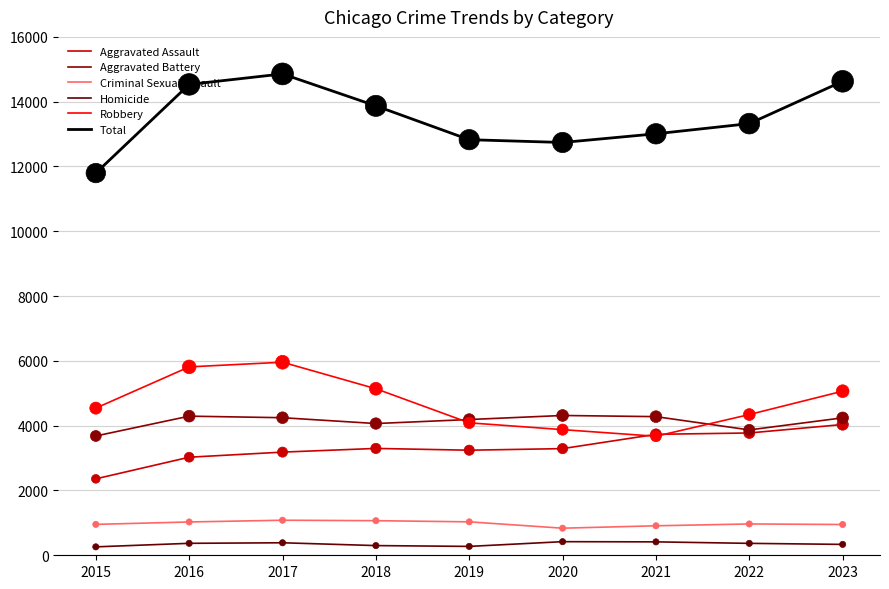

Is the value of Aggravated Battery at 2019 greater than the value of Total at 2017?

No